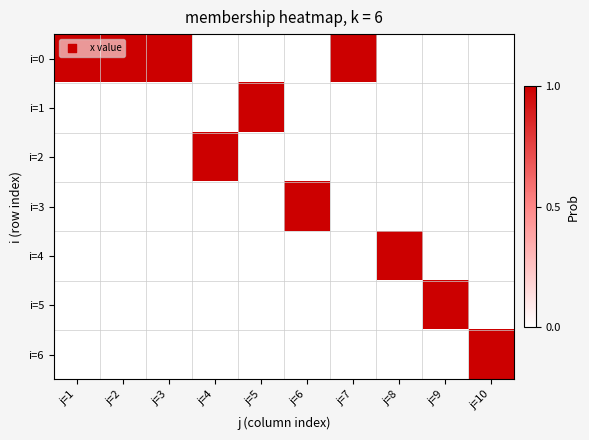

Count the number of data series in this chart.

7